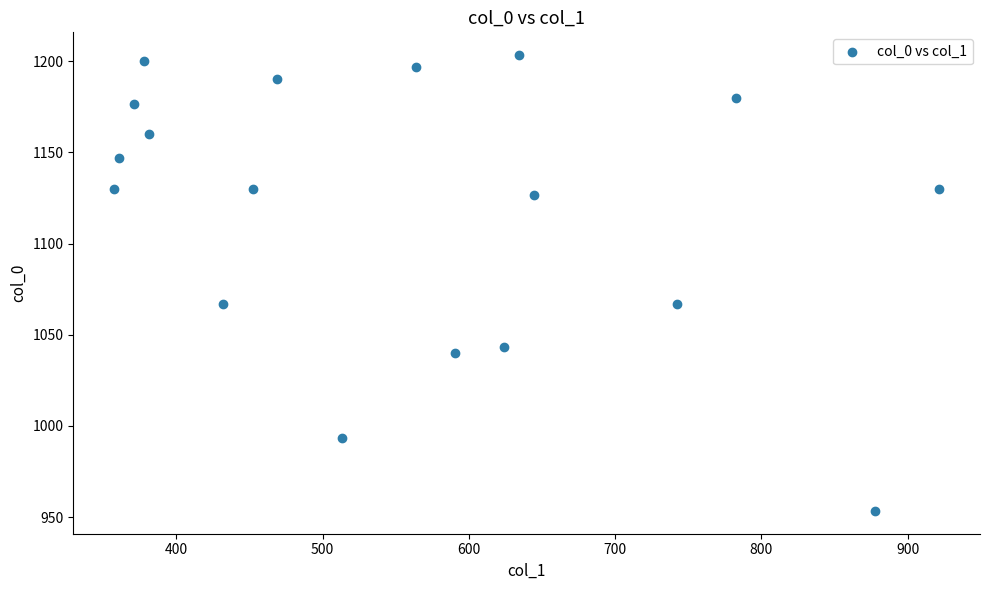

What is the range of X values (max minus min)?

563.6